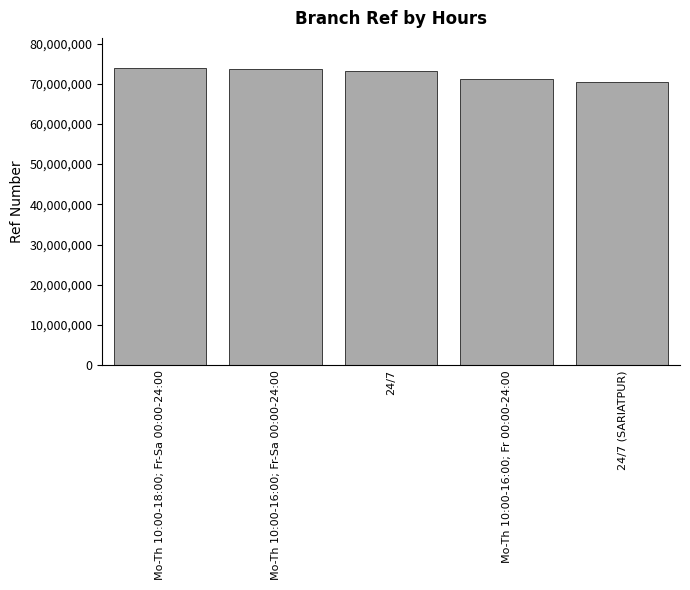

How many data points are less than 73270168?

2